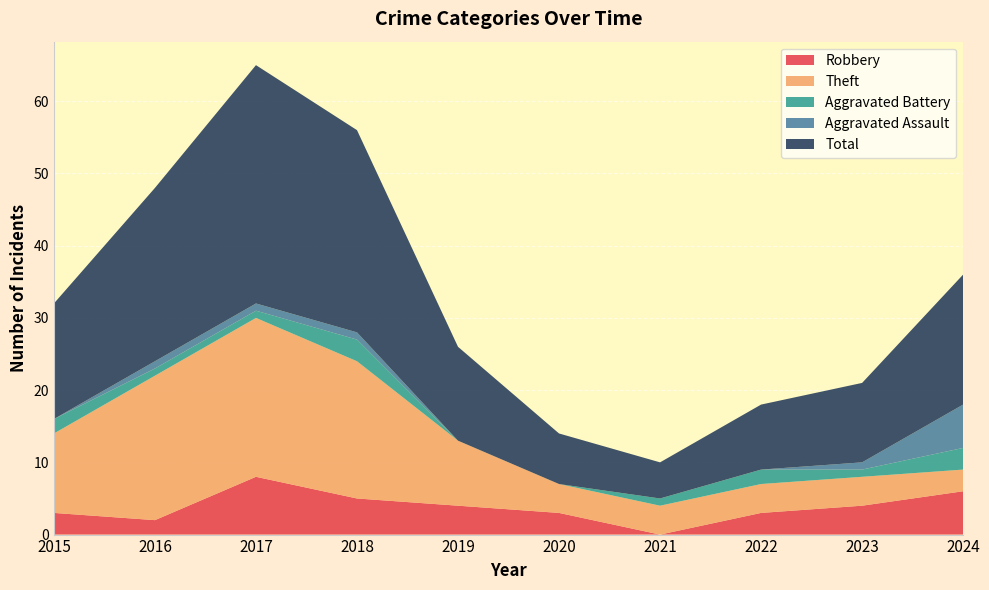

Reading left to right, what are all the values shown in this chart?

Robbery: 3	2	8	5	4	3	0	3	4	6
Theft: 11	20	22	19	9	4	4	4	4	3
Aggravated Battery: 2	1	1	3	0	0	1	2	1	3
Aggravated Assault: 0	1	1	1	0	0	0	0	1	6
Total: 16	24	33	28	13	7	5	9	11	18